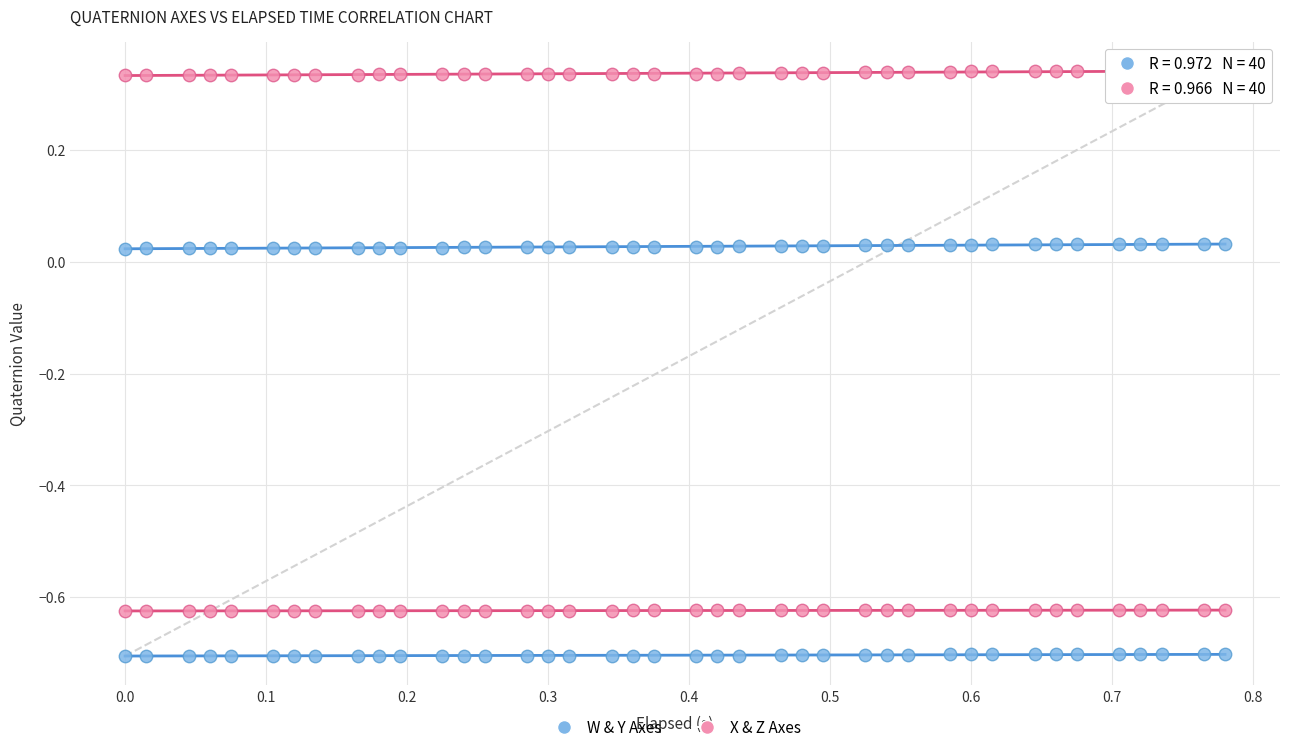

How many data points are displayed?

160